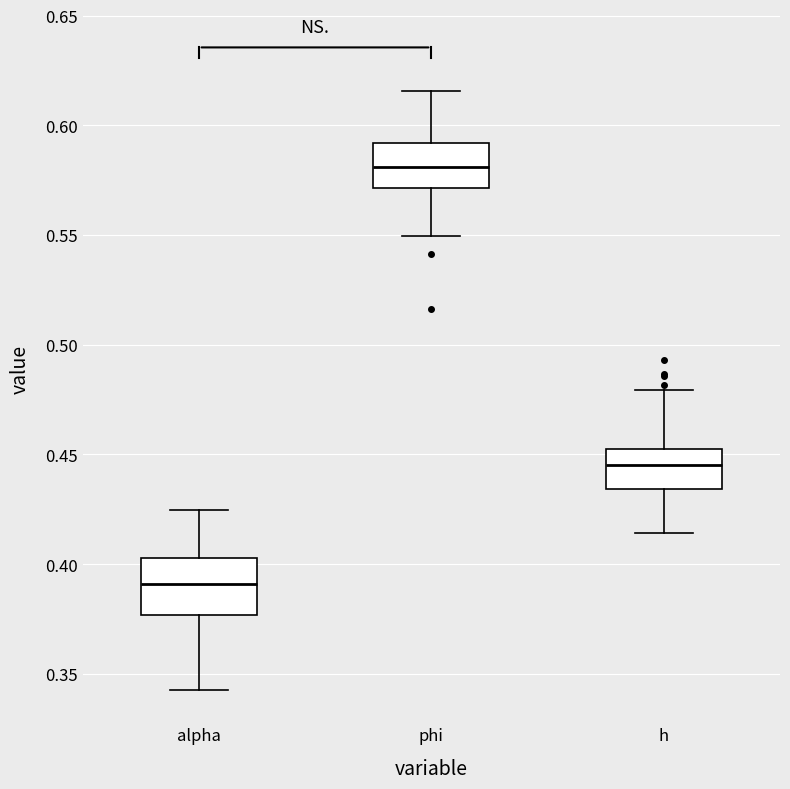

Reading left to right, read every box against the y-axis: the position of its median line, the range the box covers, and the ends of its whiskers. The values are not printed on the chart, so give them approximately, as read against the axis.

alpha: median 0.390, box 0.375 to 0.405, whiskers 0.345 to 0.425
phi: median 0.580, box 0.570 to 0.590, whiskers 0.550 to 0.615
h: median 0.445, box 0.435 to 0.455, whiskers 0.415 to 0.480